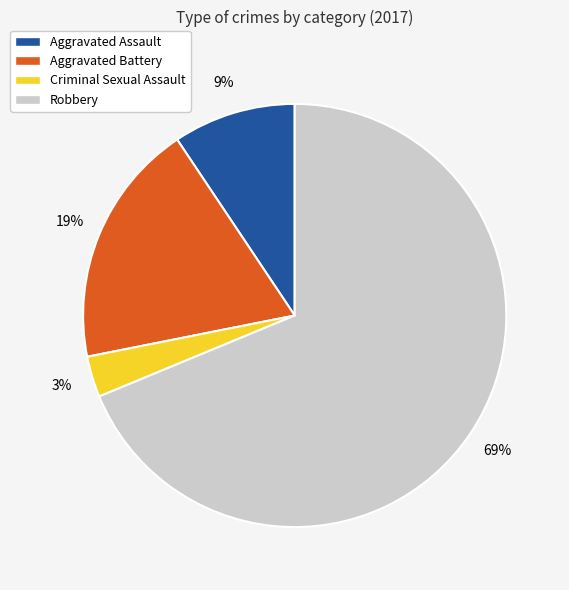

Combined, do Robbery and Aggravated Assault account for over 50%?

Yes